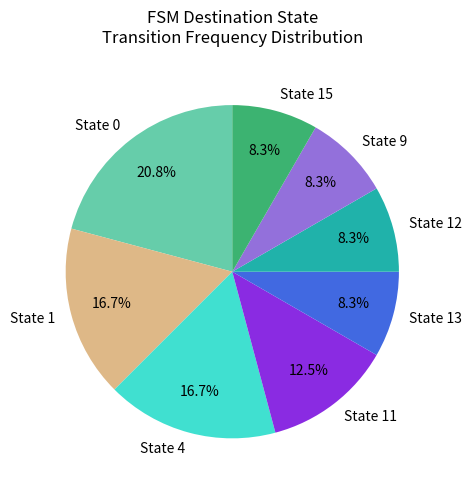

Does State 0 account for over 50% of the chart?

No